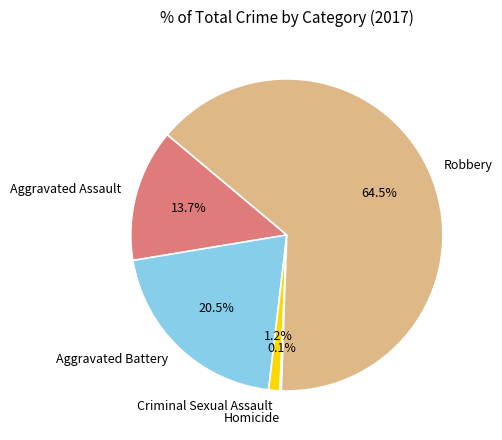

Between Criminal Sexual Assault and Aggravated Battery, which is larger?

Aggravated Battery